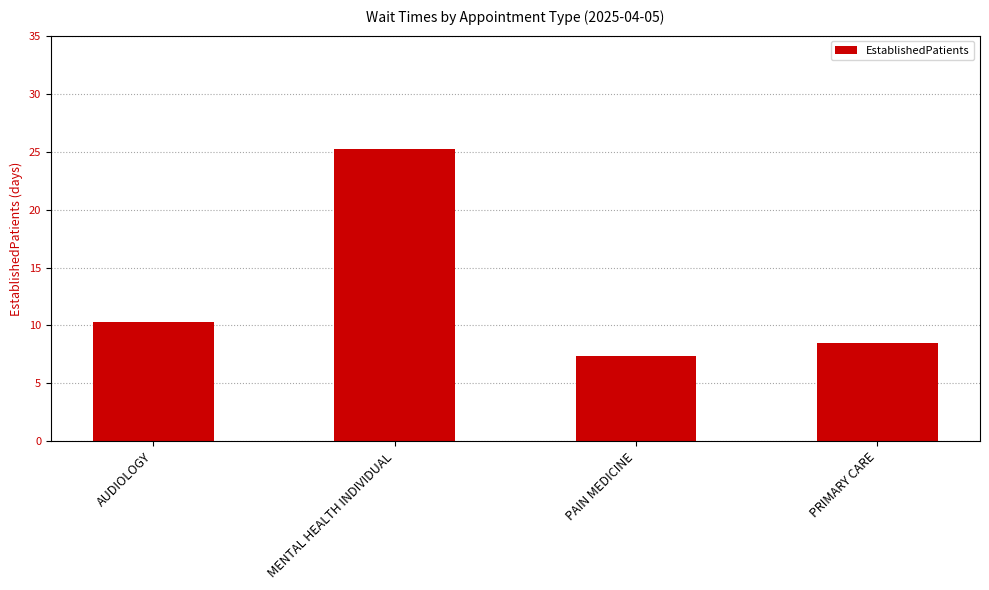

At which label is the value closest to 16?

AUDIOLOGY